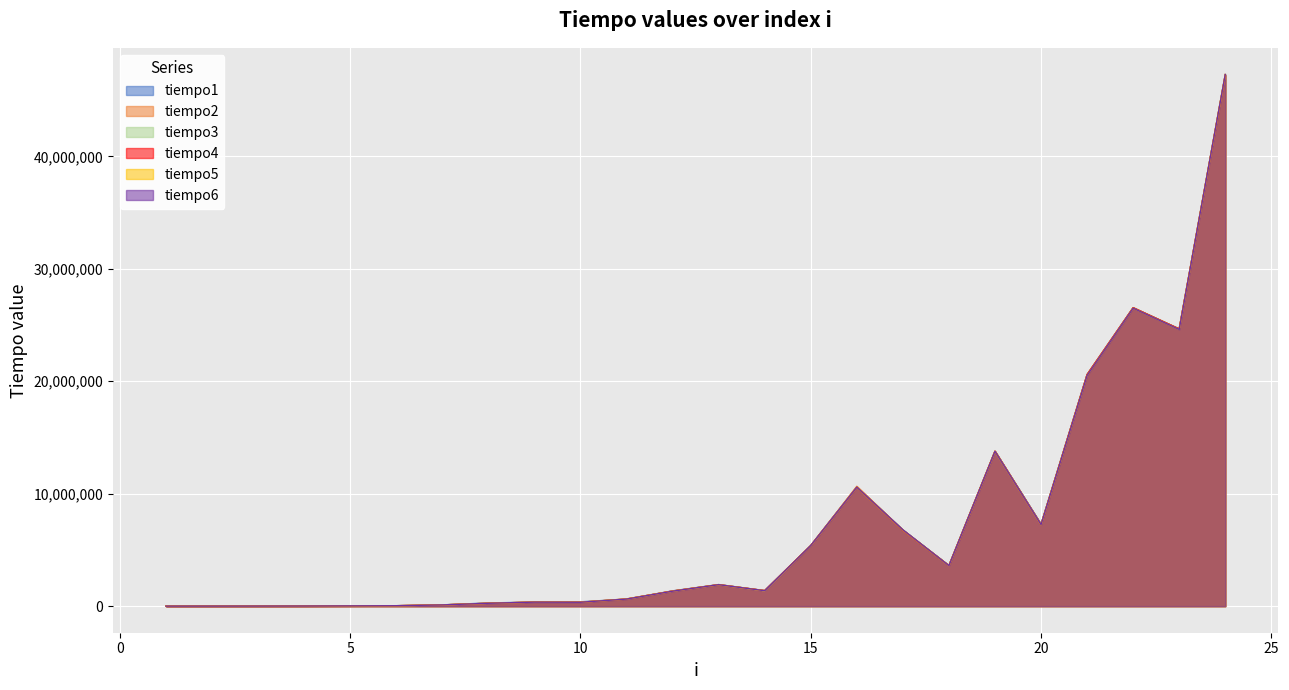

Reading left to right, what are all the values shown in this chart?

tiempo1: 1=4609	2=4610	3=7682	4=12082	5=27657	6=39670	7=113493	8=285653	9=359406	10=383781	11=628716	12=1359680	13=1918065	14=1381192	15=5396467	16=10597167	17=6782547	18=3609634	19=13768054	20=7293440	21=20597954	22=26544773	23=24656531	24=47233102
tiempo2: 1=1746	2=2654	3=5936	4=10965	5=24794	6=37645	7=110769	8=256878	9=358847	10=349418	11=645478	12=1337400	13=1908357	14=1370855	15=5384105	16=10659465	17=6770255	18=3606700	19=13788727	20=7252023	21=20597954	22=26544773	23=24656531	24=47233102
tiempo3: 1=1746	2=2584	3=5587	4=10546	5=24654	6=37086	7=108743	8=256250	9=357590	10=348650	11=629903	12=1333768	13=1919252	14=1369528	15=5376352	16=10566925	17=6771931	18=3597831	19=13762886	20=7247483	21=20597954	22=26544773	23=24656531	24=47233102
tiempo4: 1=1676	2=2444	3=5588	4=10057	5=24375	6=37016	7=109582	8=256320	9=356891	10=347882	11=625573	12=1343966	13=1907100	14=1383147	15=5386340	16=10565108	17=6753702	18=3601323	19=13775737	20=7253141	21=20597954	22=26544773	23=24656531	24=47233102
tiempo5: 1=1606	2=2375	3=5448	4=10616	5=24374	6=36737	7=109023	8=254085	9=358567	10=345508	11=627599	12=1336492	13=1898998	14=1367851	15=5380124	16=10565667	17=6765575	18=3604536	19=13773781	20=7252513	21=20520639	22=26501331	23=24610295	24=47294284
tiempo6: 1=1606	2=2375	3=5308	4=10546	5=24165	6=36806	7=108464	8=254574	9=356263	10=345158	11=627529	12=1330346	13=1907030	14=1370925	15=5387317	16=10576843	17=6787366	18=3602999	19=13774060	20=7254608	21=20520639	22=26501331	23=24610295	24=47294284